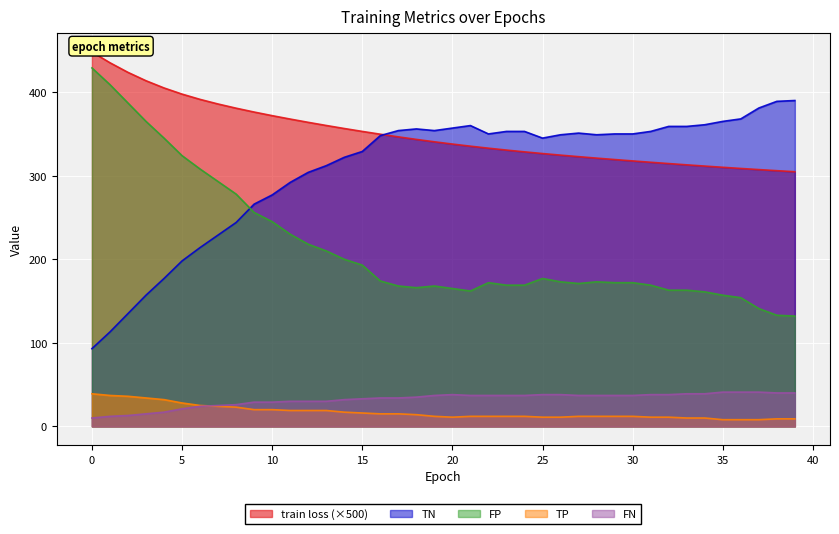

True or false: FP and train loss intersect in this chart.

False